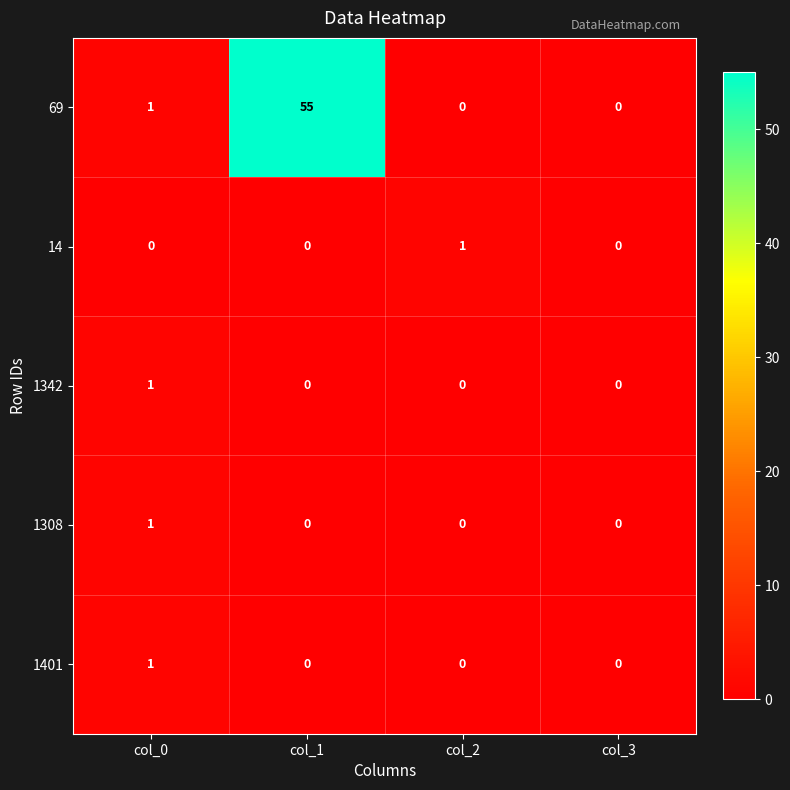

How many 1308 values are between 0 and 1?

4